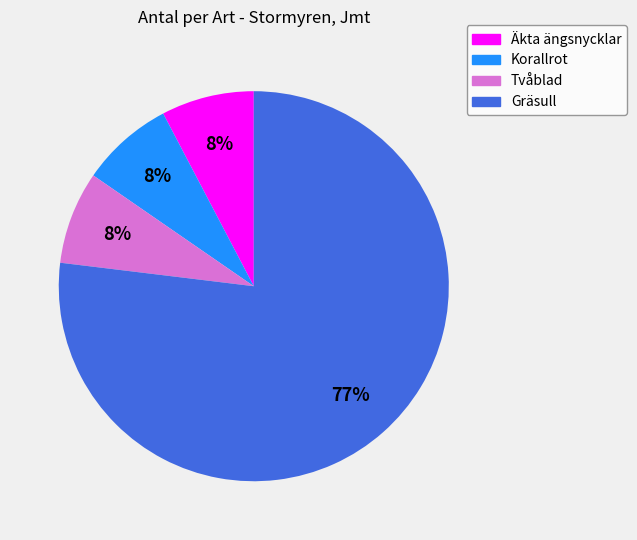

Is Gräsull the majority of the pie?

Yes